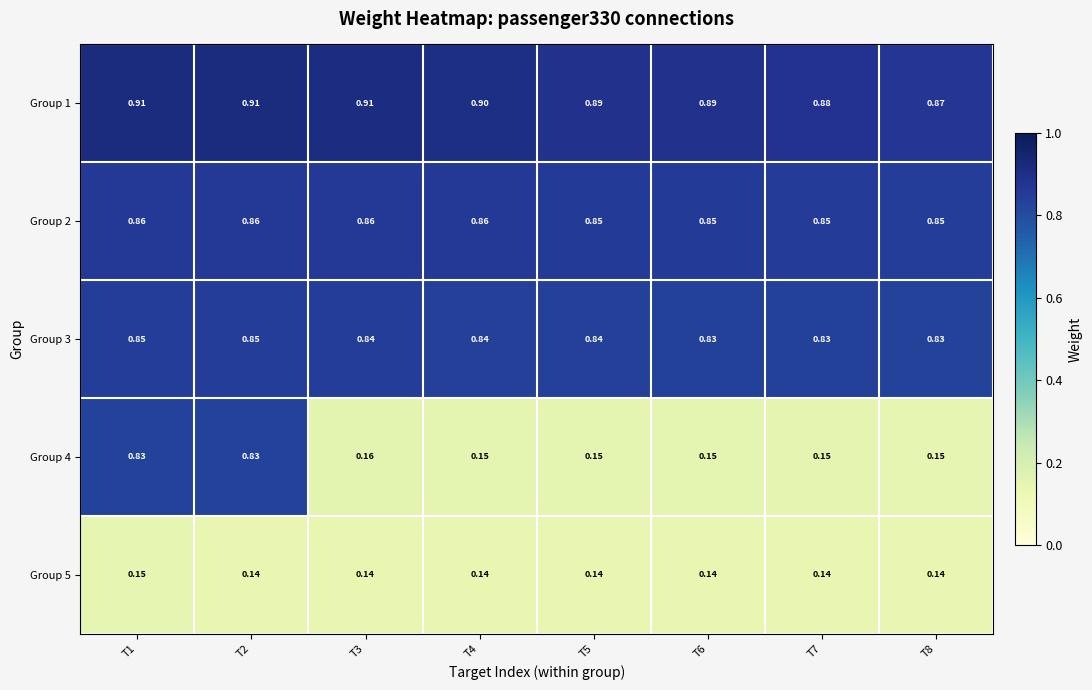

Is the value of Group 1 at T4 greater than the value of Group 3 at T6?

Yes